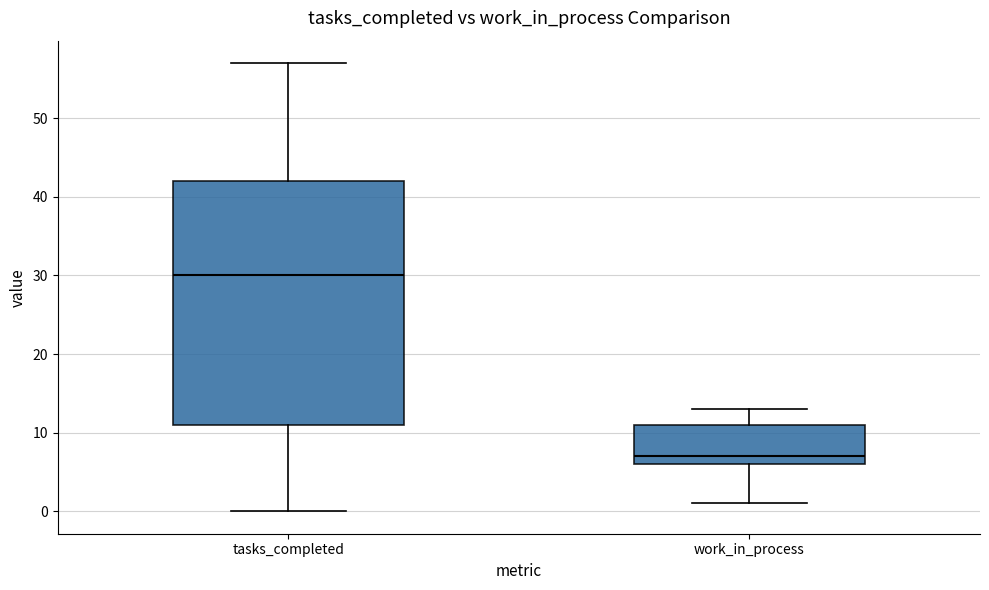

Where does the median line of the box for tasks_completed sit on the y-axis? The values are not printed on the chart, so give them approximately, as read against the axis.

30